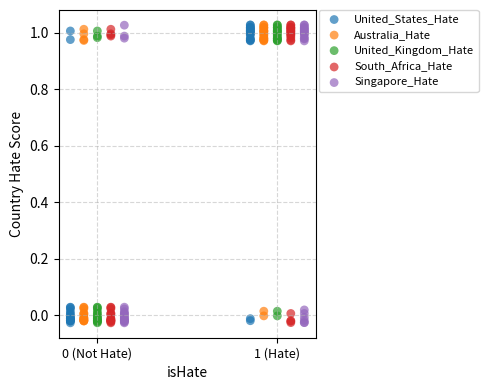

What are all the series names shown in the legend?

United_States_Hate, Australia_Hate, United_Kingdom_Hate, South_Africa_Hate, Singapore_Hate